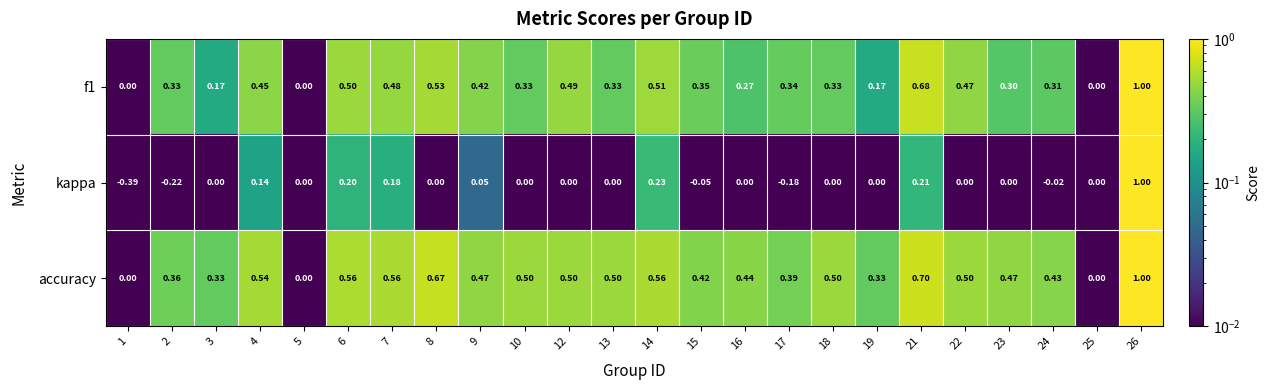

Is the value of accuracy at 16 greater than the value of f1 at 17?

Yes